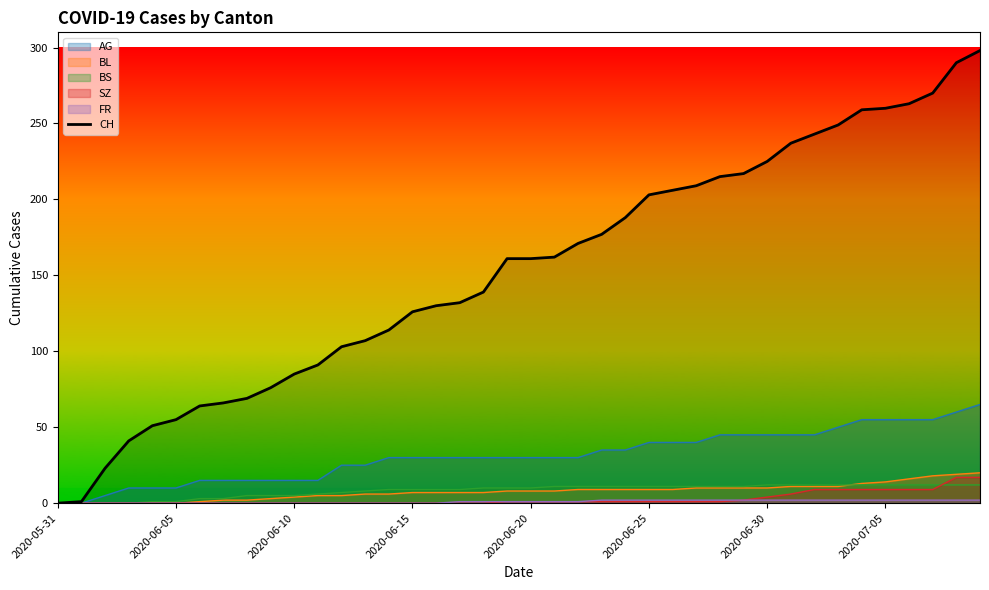

What is the sum of all values?

6137